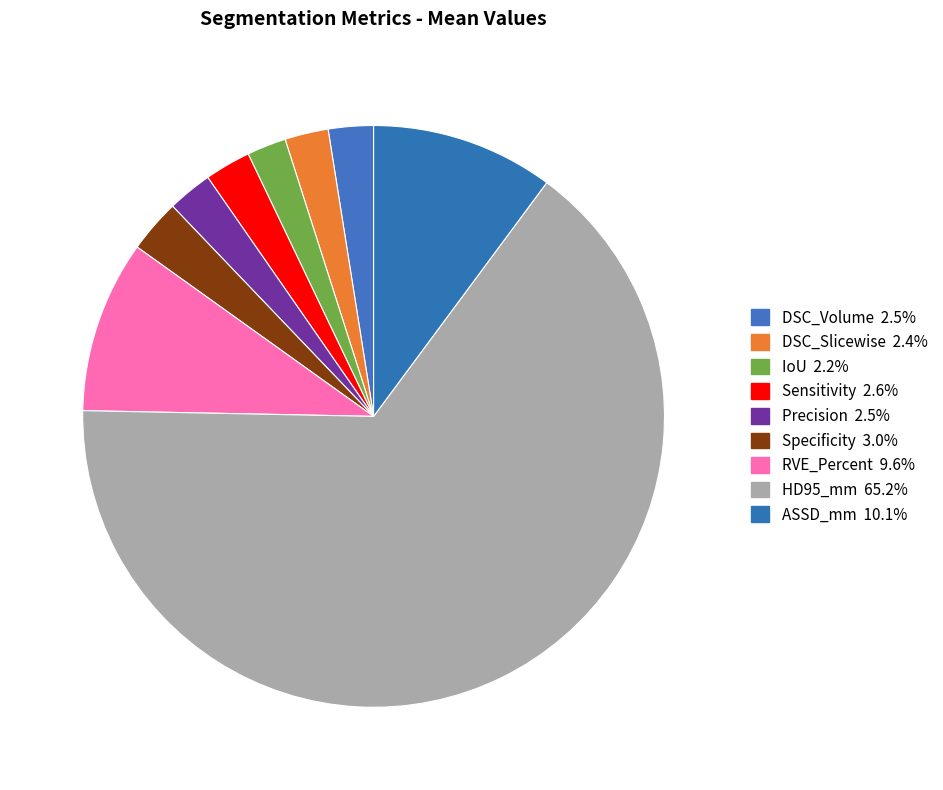

How many segments does this pie chart have?

9